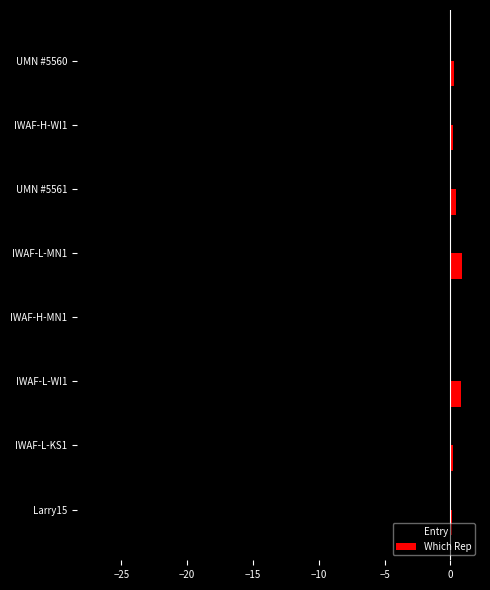

What is the sum of all Which Rep values?

2.9